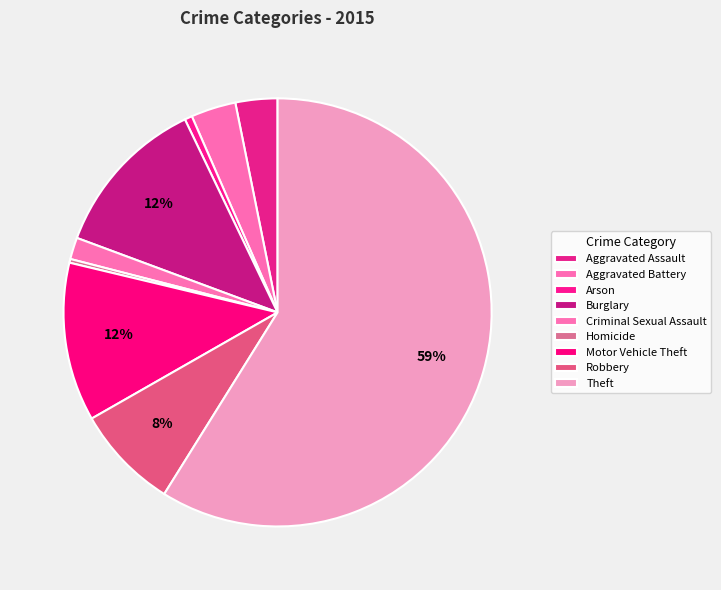

What is the ratio of the value at Homicide to the value at Criminal Sexual Assault?

0.2